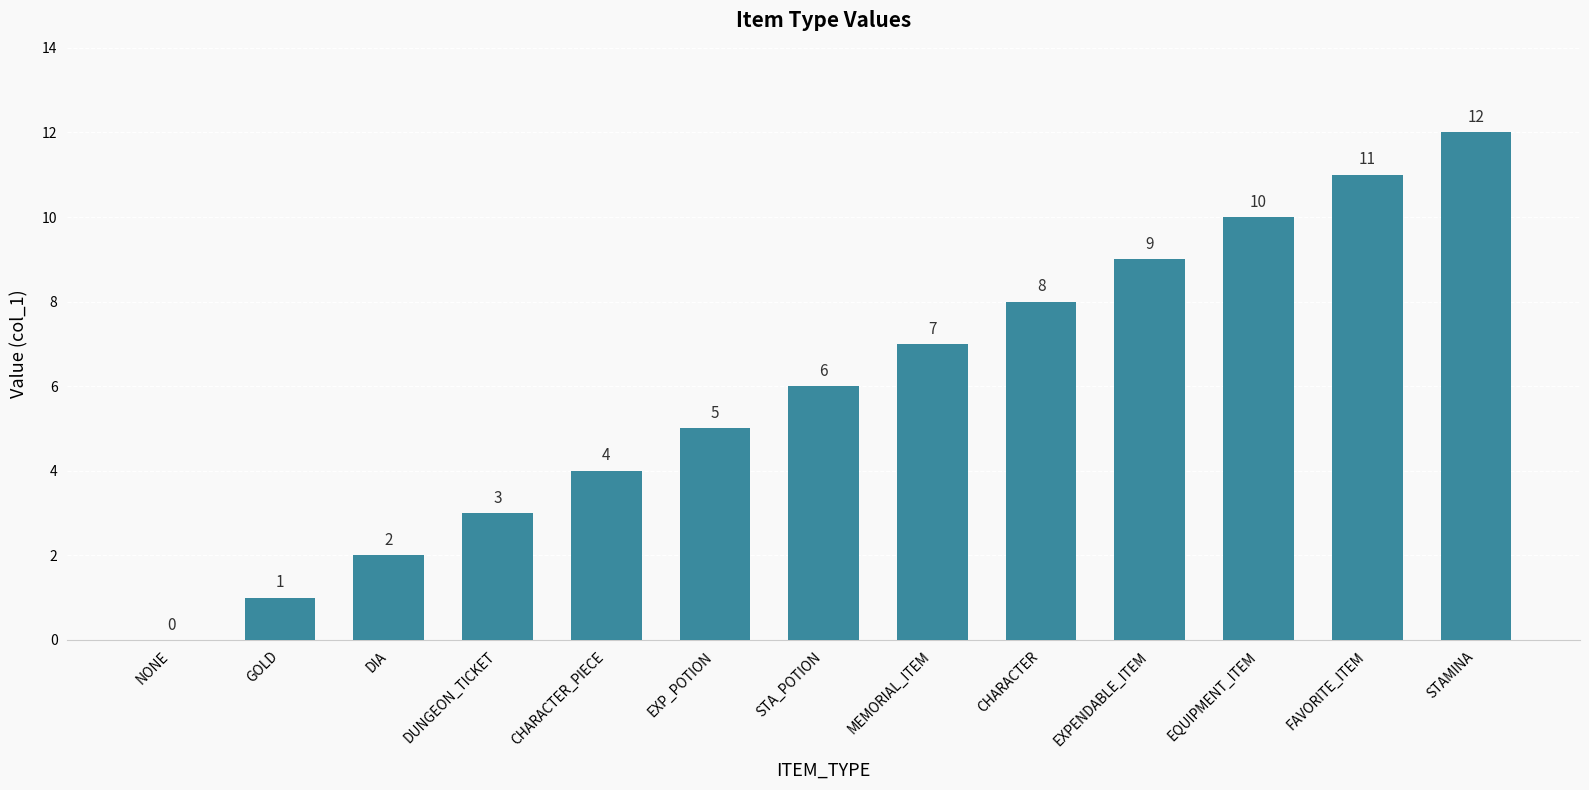

Read the value at MEMORIAL_ITEM.

7